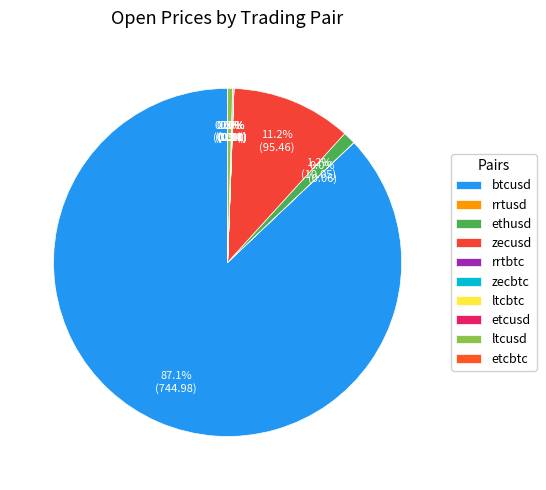

Between ethusd and ltcusd, which is larger?

ethusd